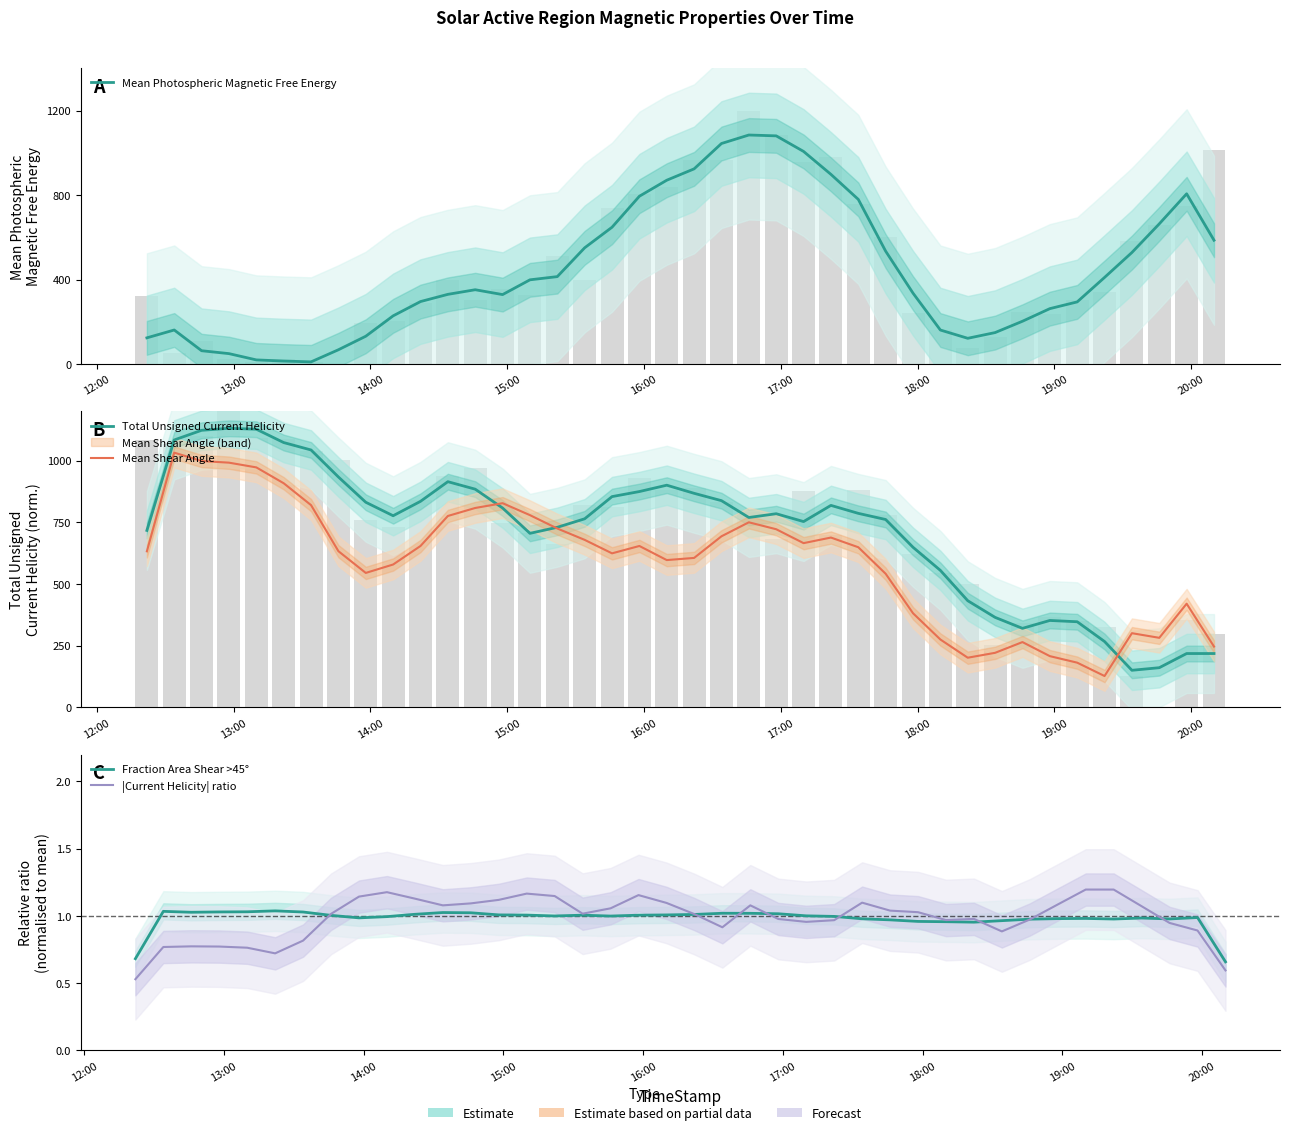

What is the difference between the maximum and second lowest values in the Mean Photospheric Magnetic Free Energy series?

1069.5